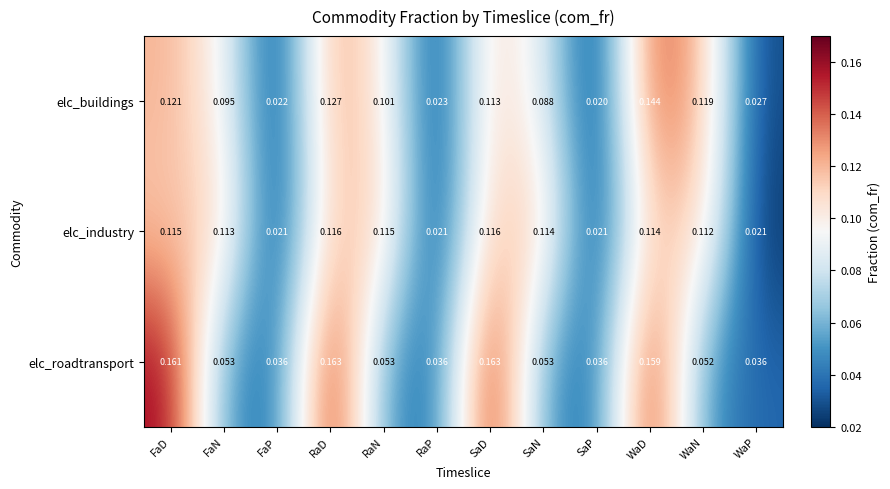

Which category has the lowest value across all series?

SaP